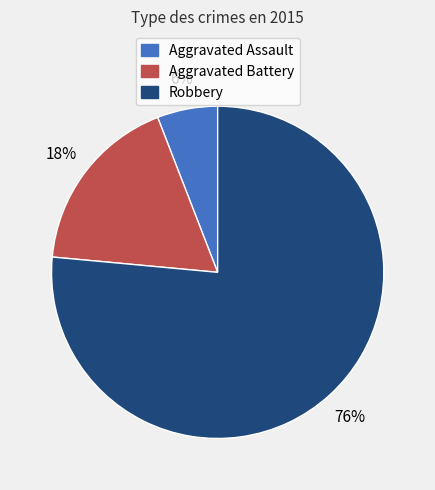

To the nearest percent, what portion does Robbery represent?

76%